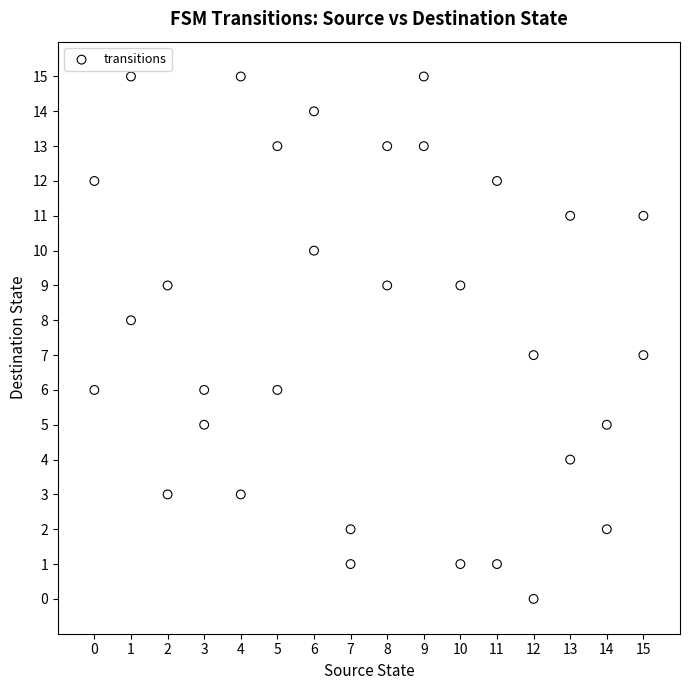

What is the range of X values (max minus min)?

15